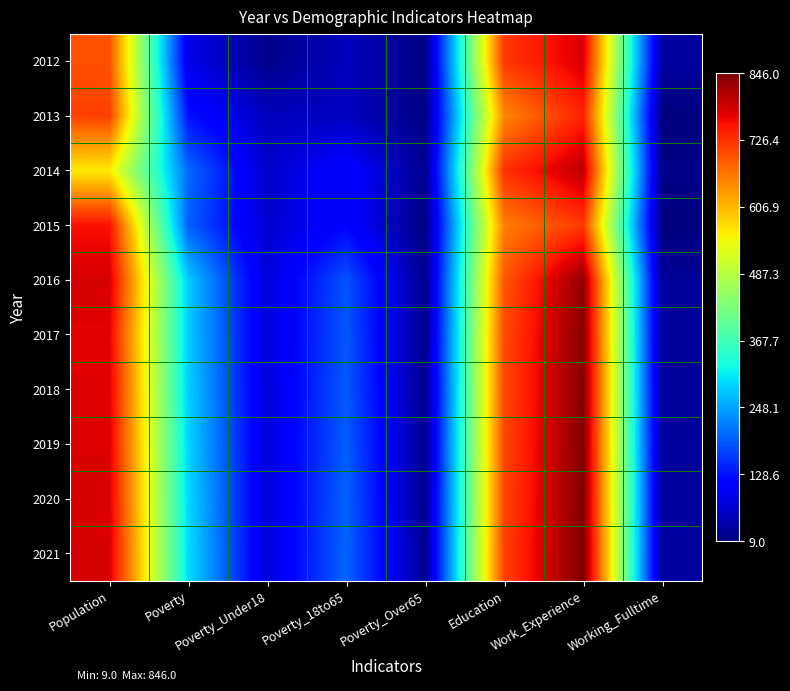

What is the greatest value displayed?

1.0